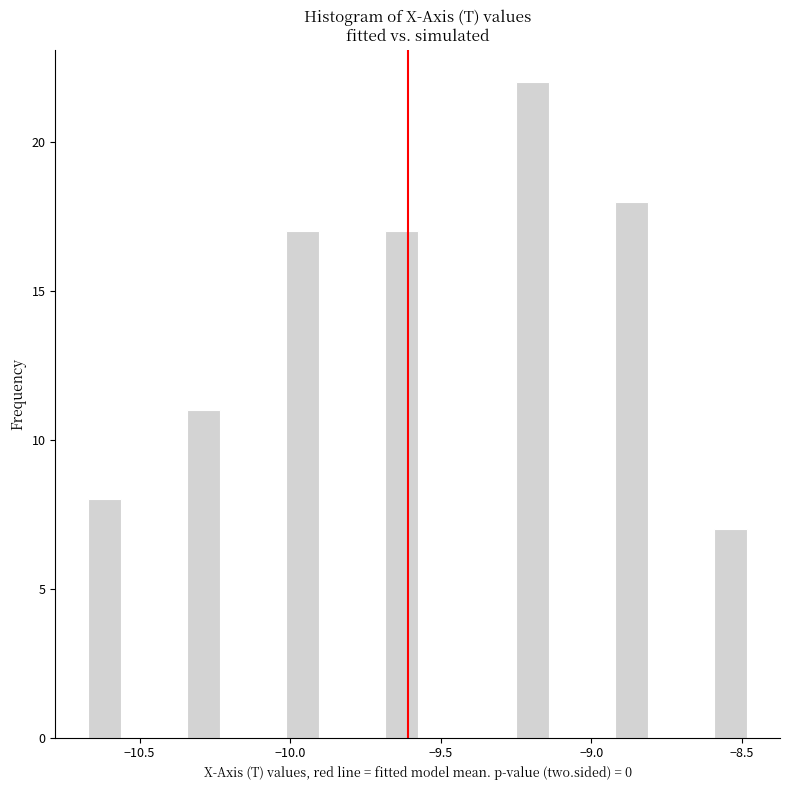

Around what value on the x-axis is the tallest bar? Give the approximate position of its centre, as read against the axis.

-9.20